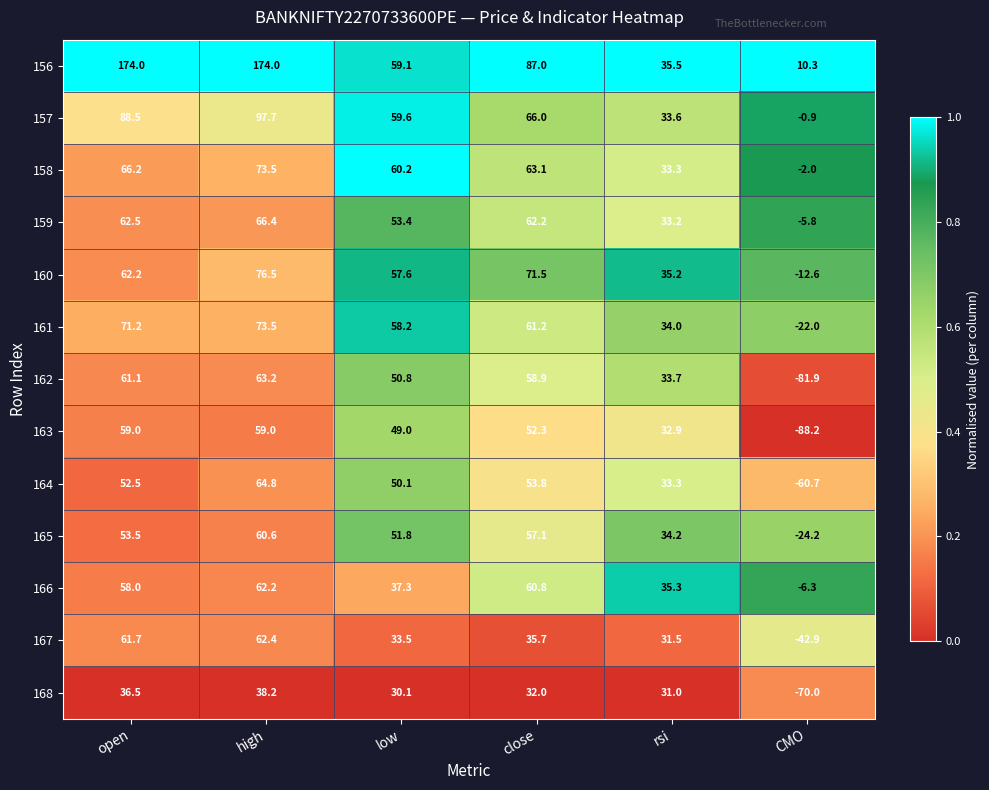

At which category is the sum across all series the highest?

high